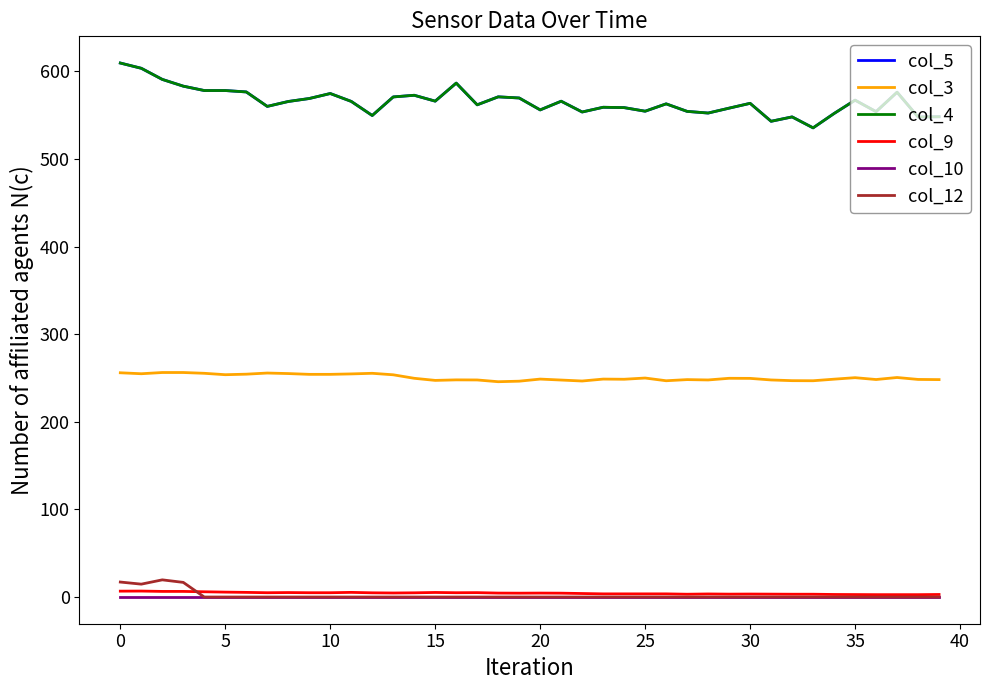

Is this an area chart (filled region under the line)?

No